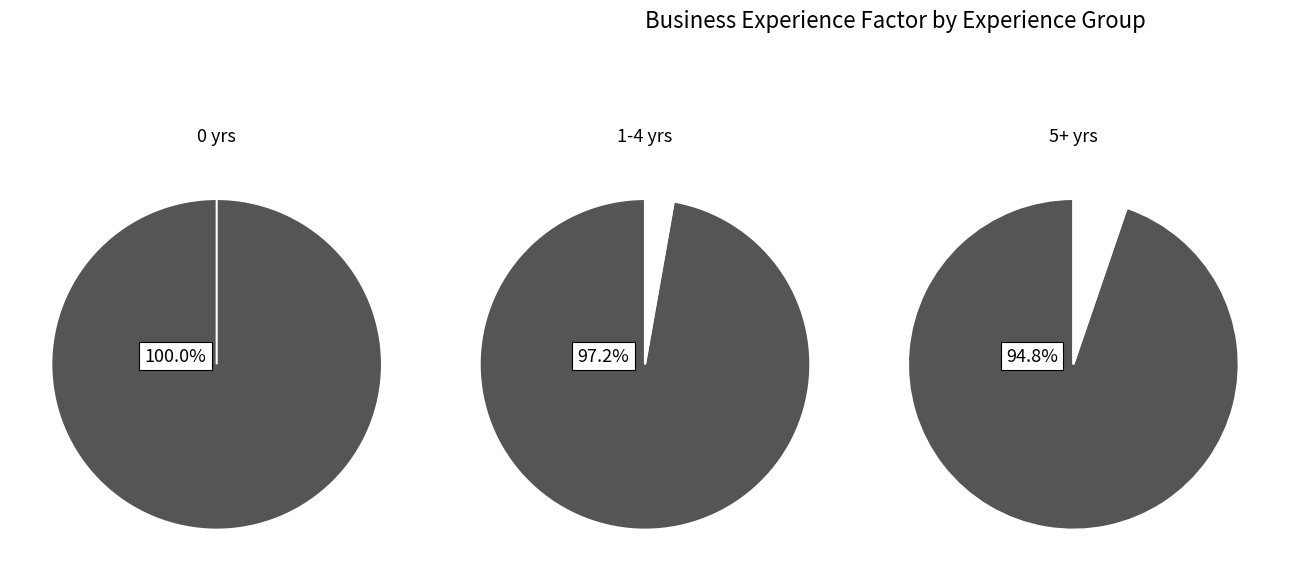

Do 3 and 1 together represent more than half of the pie?

No